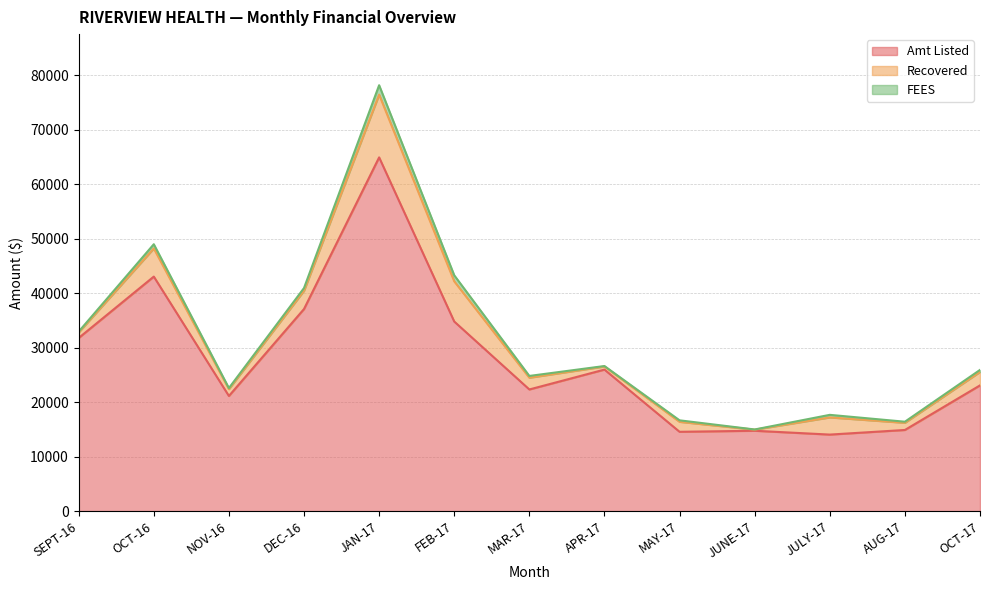

What is the total value across all series at JUNE-17?

14985.2